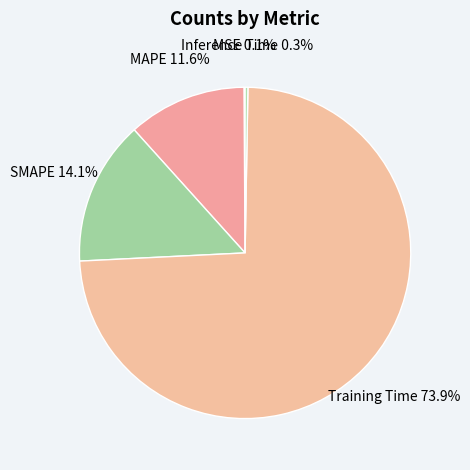

What percentage is the Training Time slice, to the nearest percent?

74%